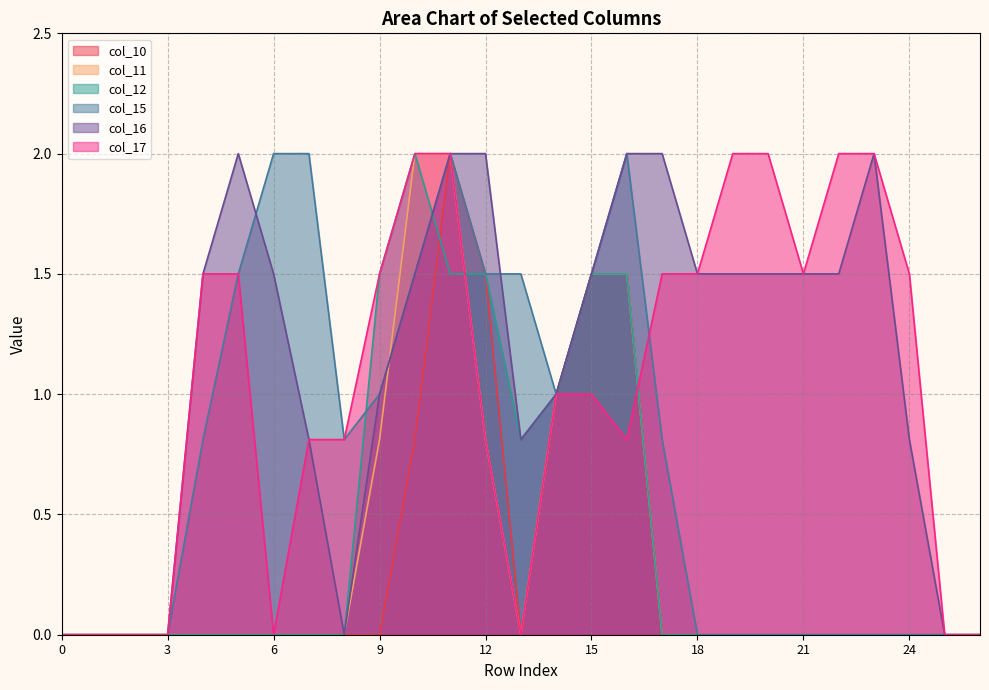

At which category is the sum across all series the highest?

11